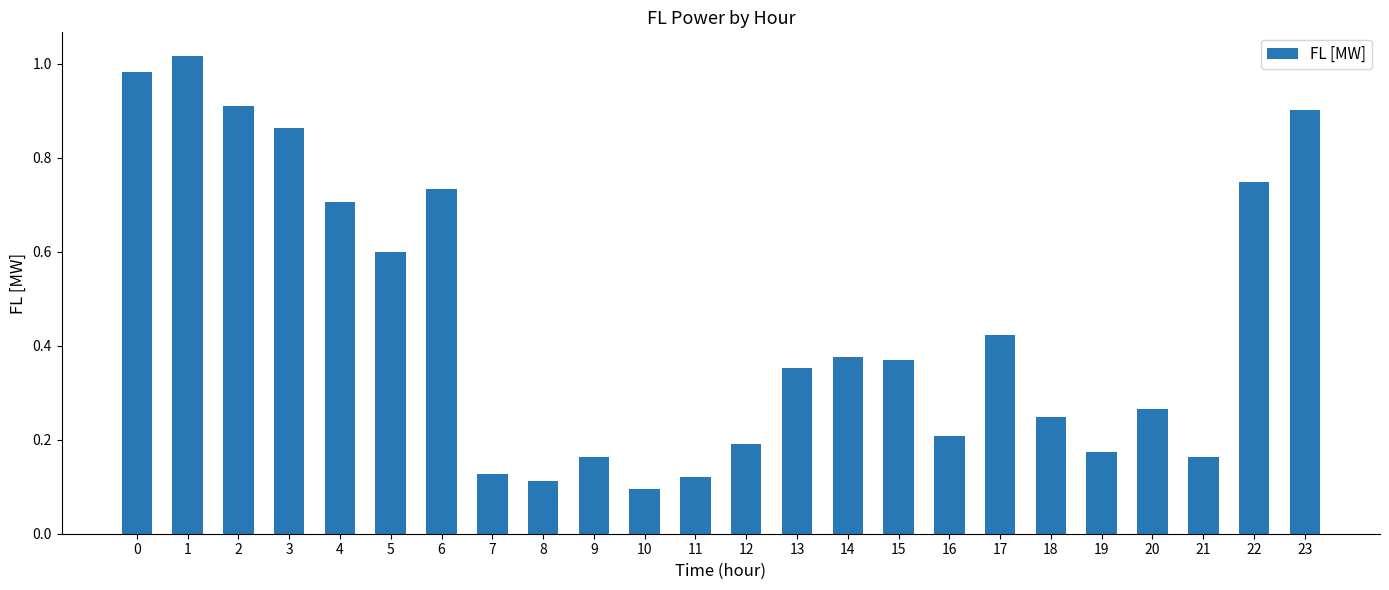

Which has a higher value, 21 or 11?

21